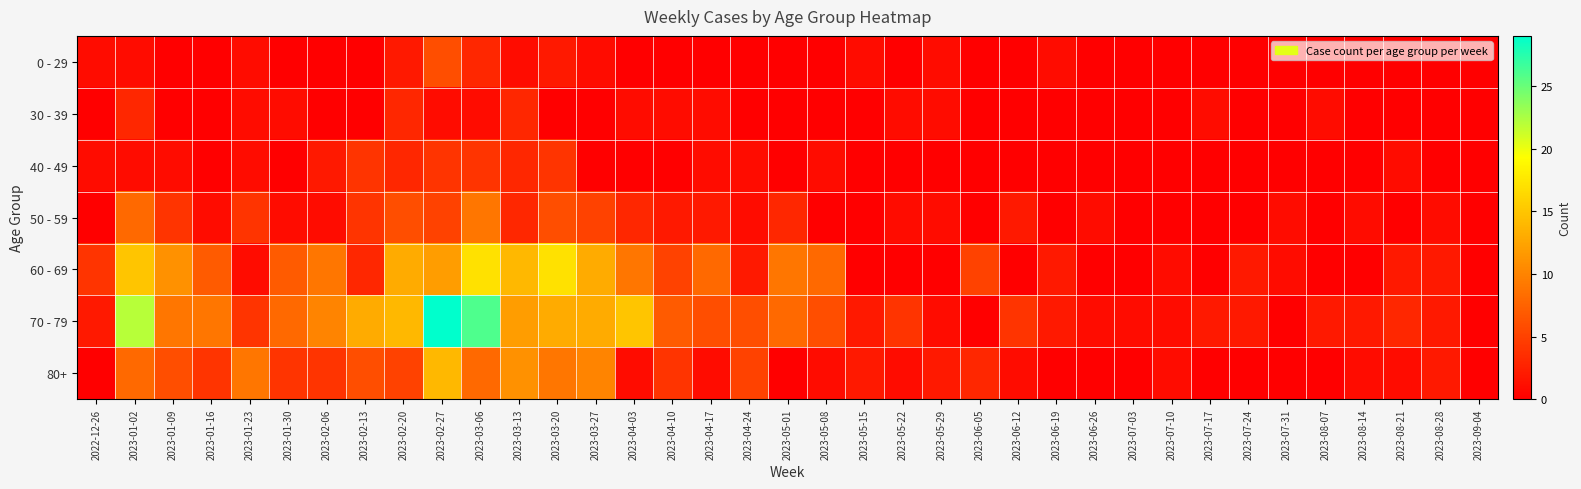

Which series has the largest total across all categories?

70 - 79